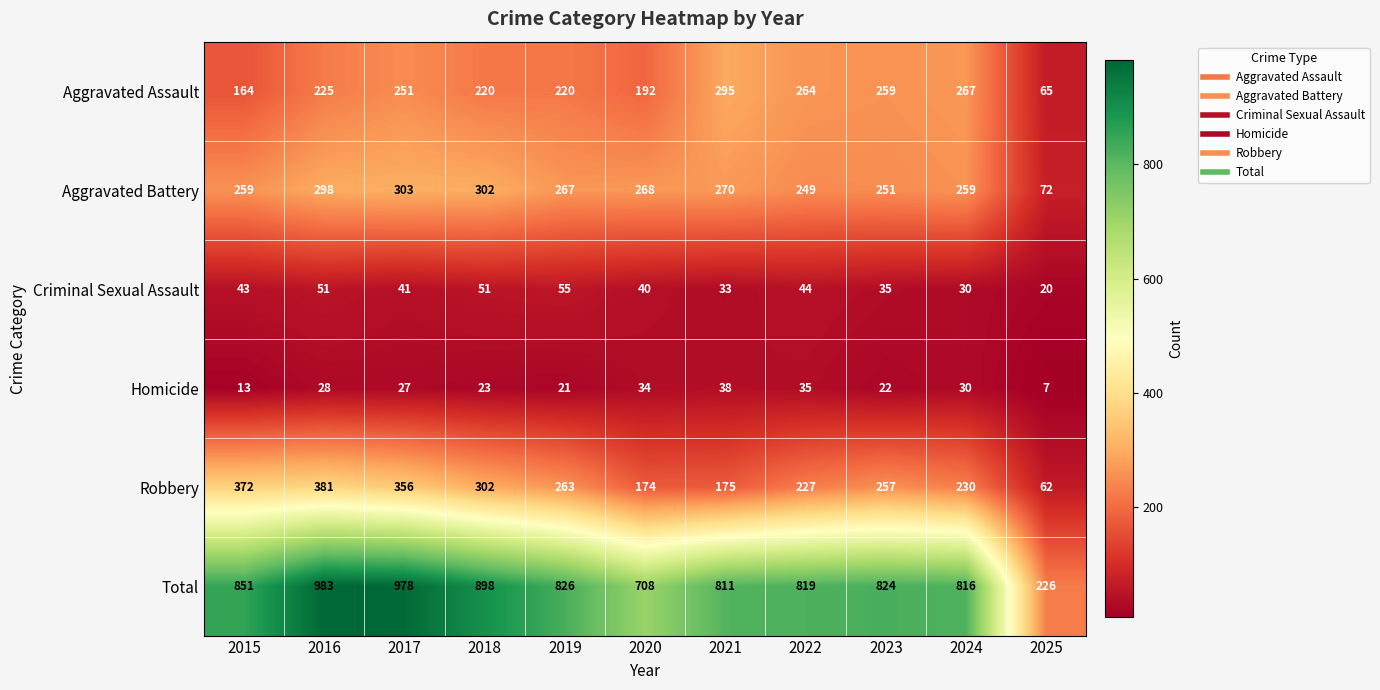

What is the smallest value displayed?

7